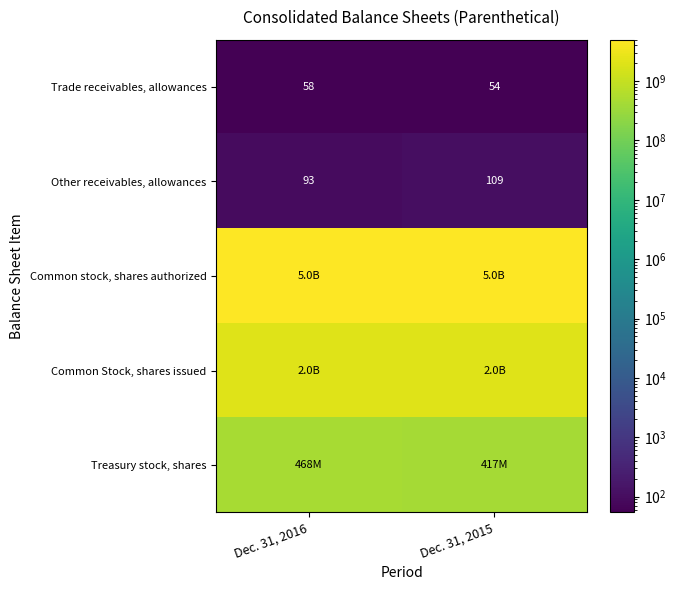

List the labels in order of Trade receivables, allowances value, largest first.

Dec. 31, 2016, Dec. 31, 2015